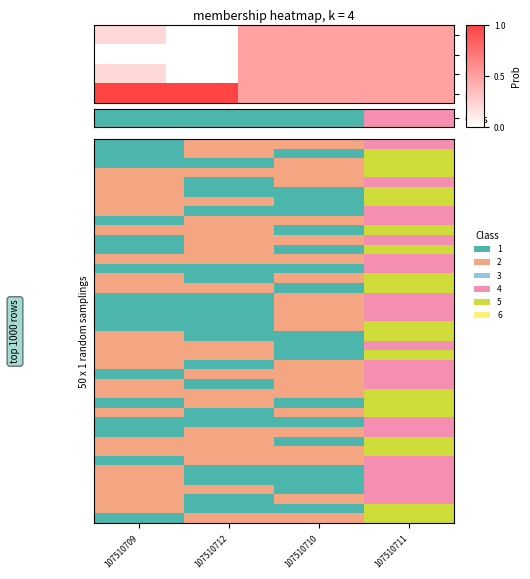

How many data points does each series have?

4